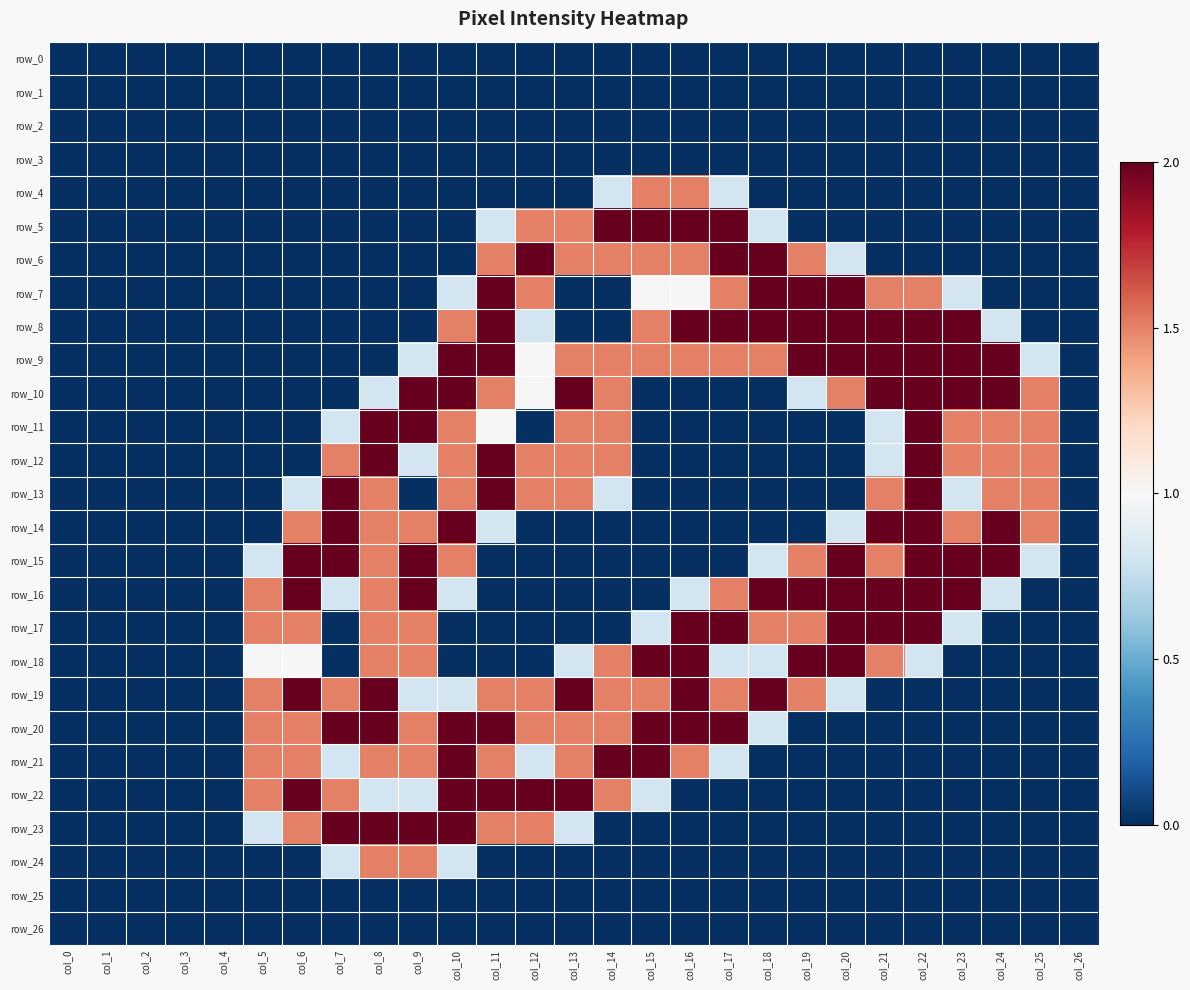

The value of row_21 at col_23 is 0.7. True or false?

False